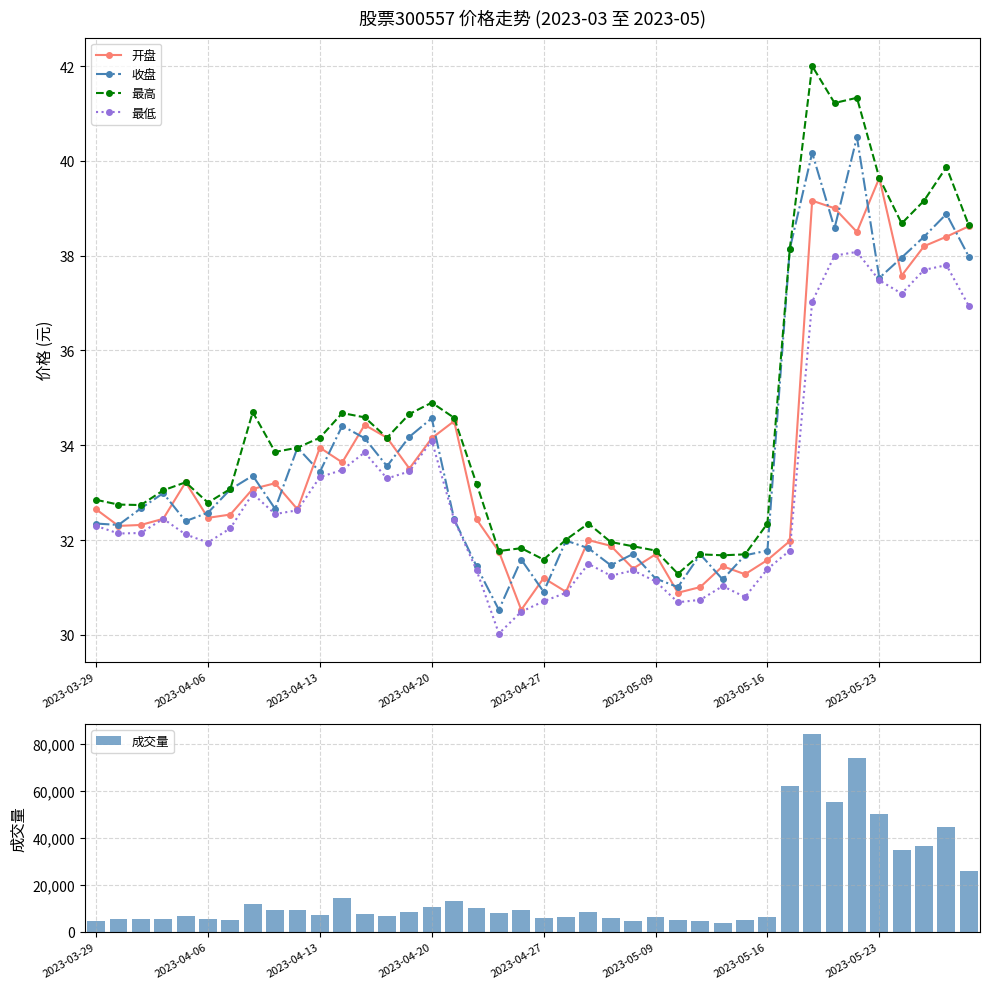

True or false: 最高 and 最低 cross at least once.

False